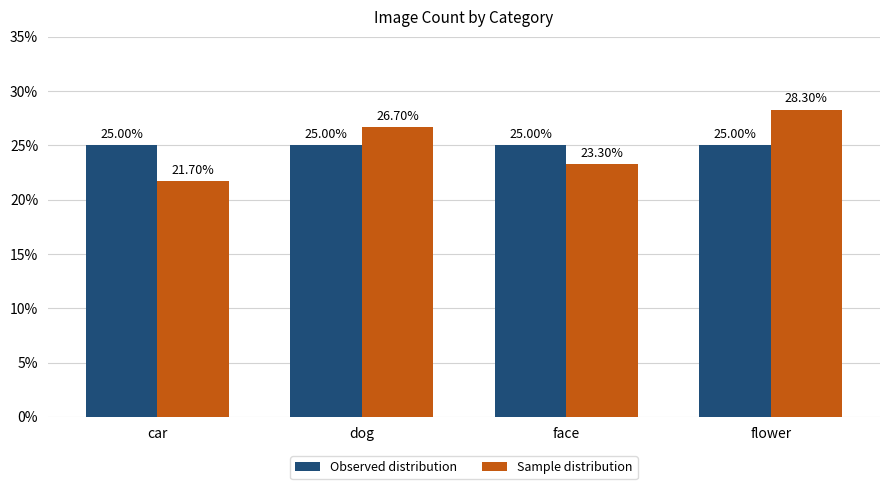

How many bars are there in total?

8